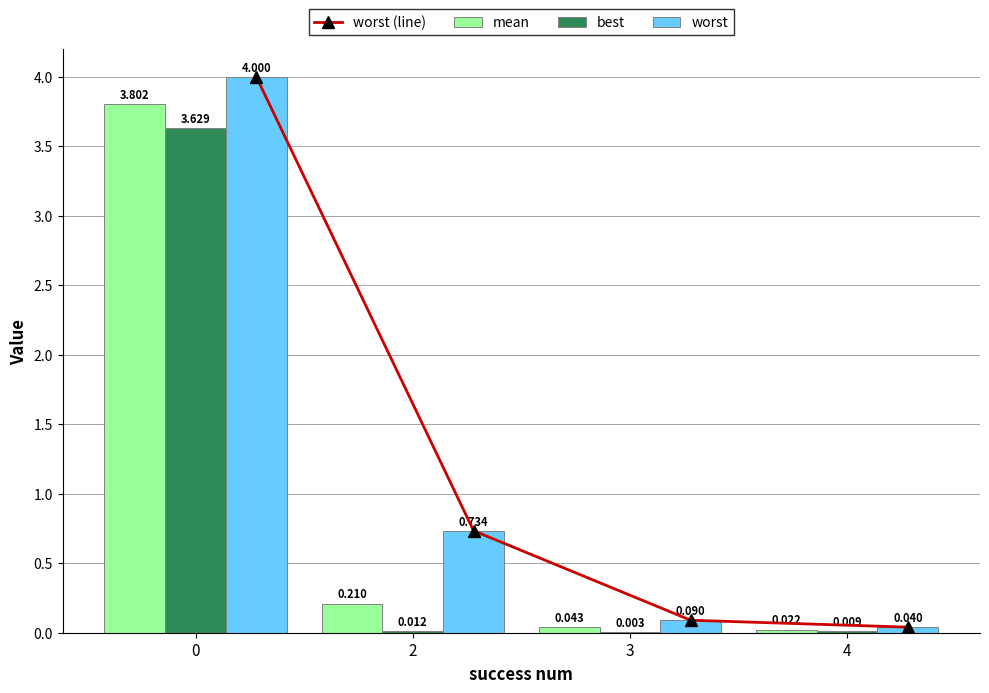

The value of worst at 2 is 0.7. True or false?

True